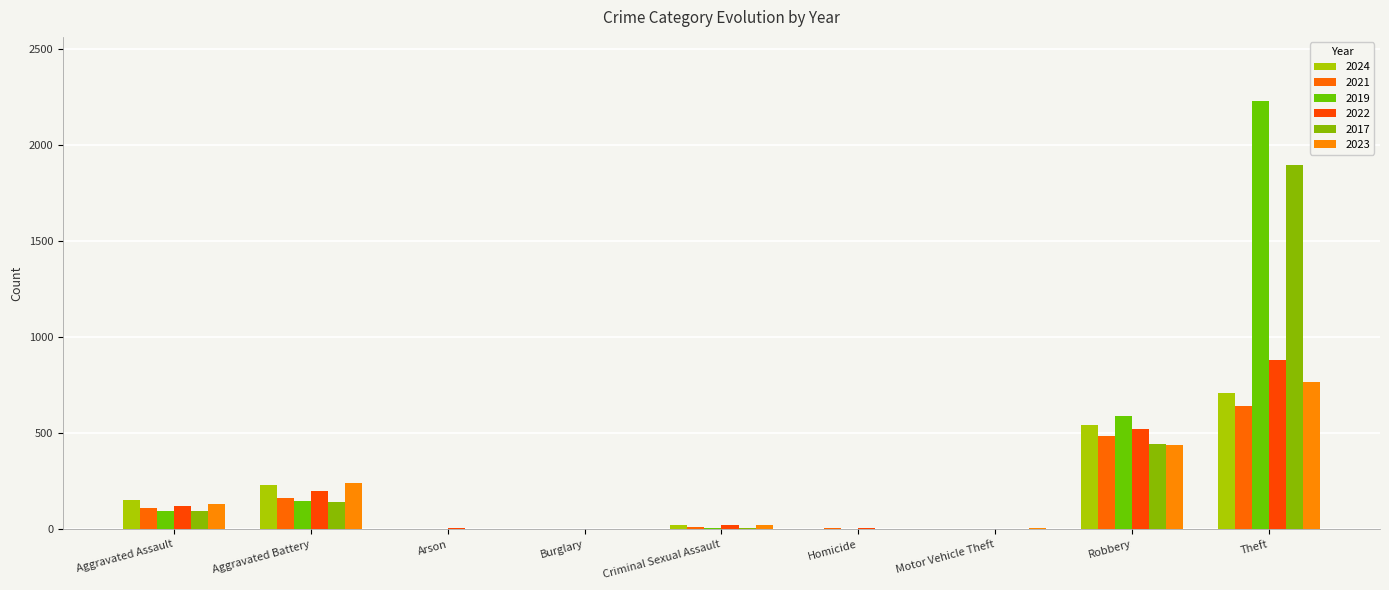

How many data points does each series have?

9